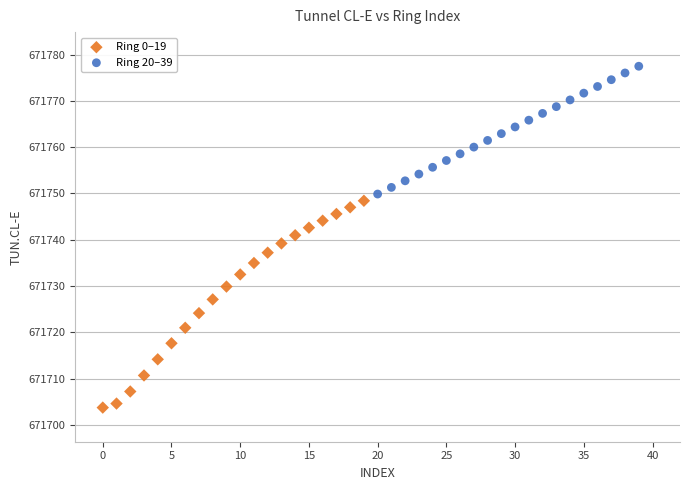

Which series contains the lowest Y value?

Ring 0–19